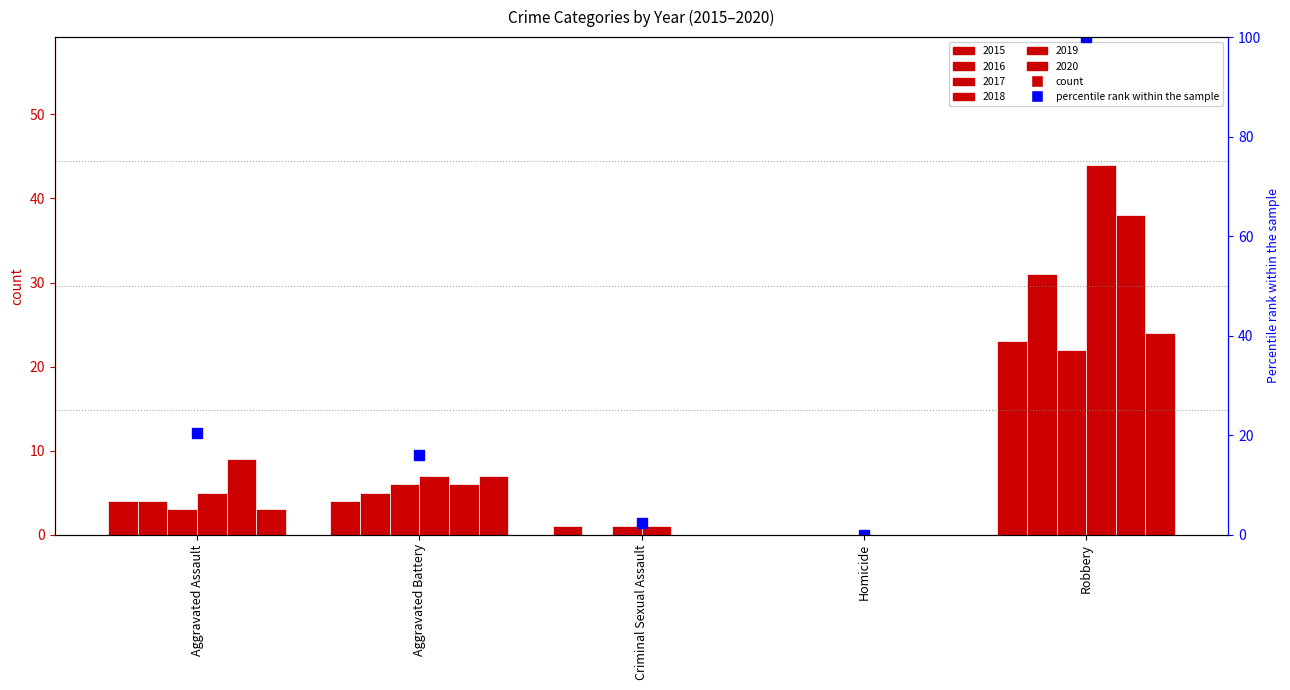

How many series are shown in this chart?

6